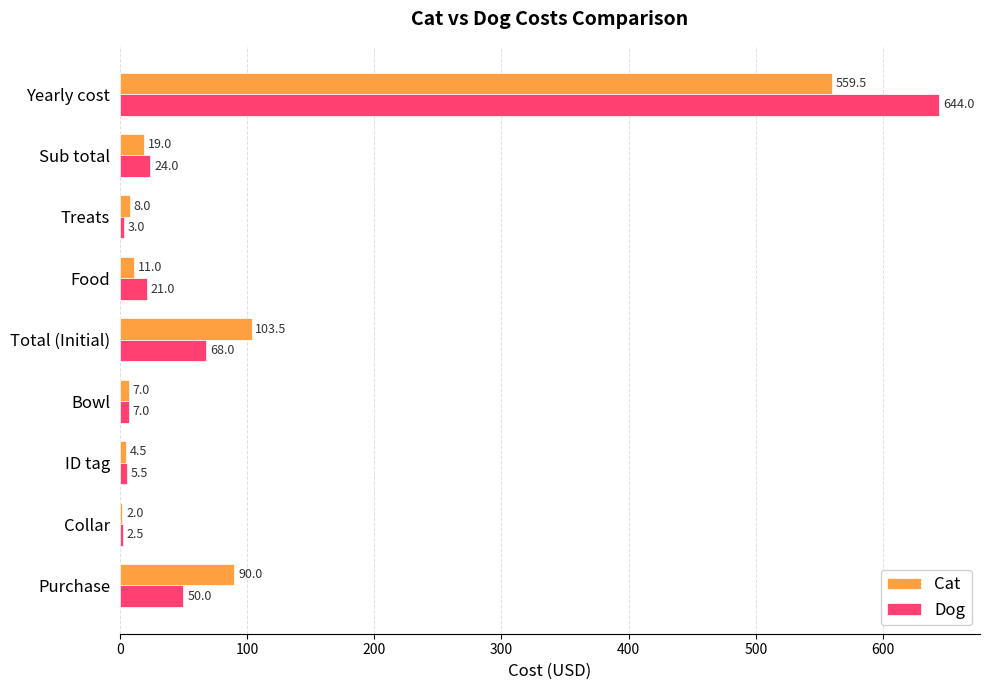

Where is Dog nearest to the value 323?

Total (Initial)